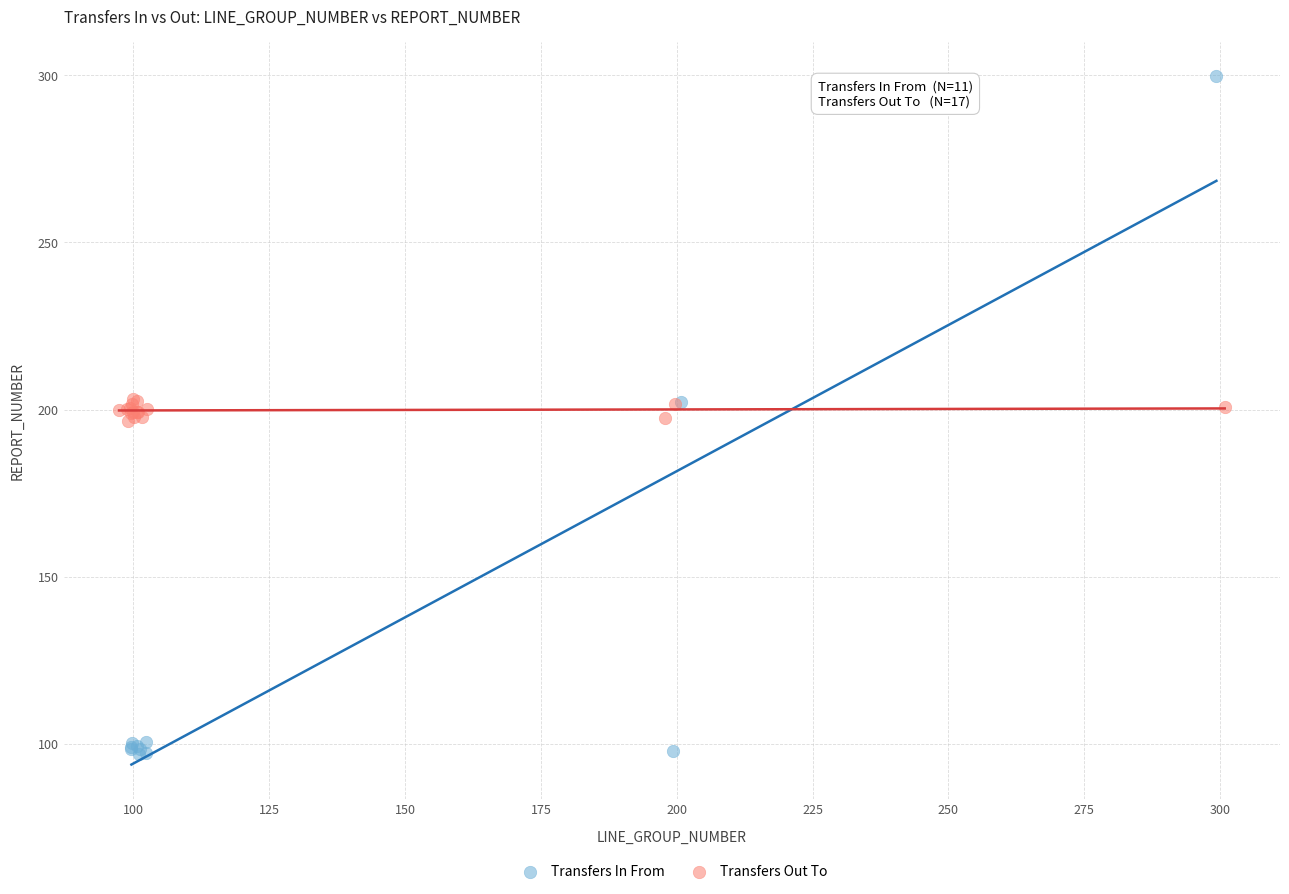

Which series contains the lowest Y value?

Transfers In From